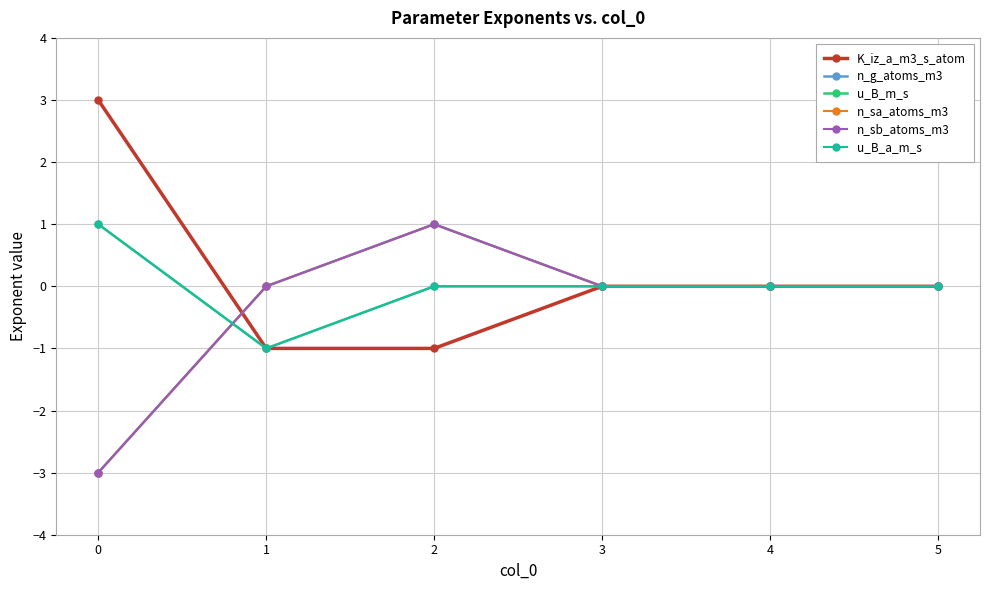

At how many categories does at least one series exceed 1?

1